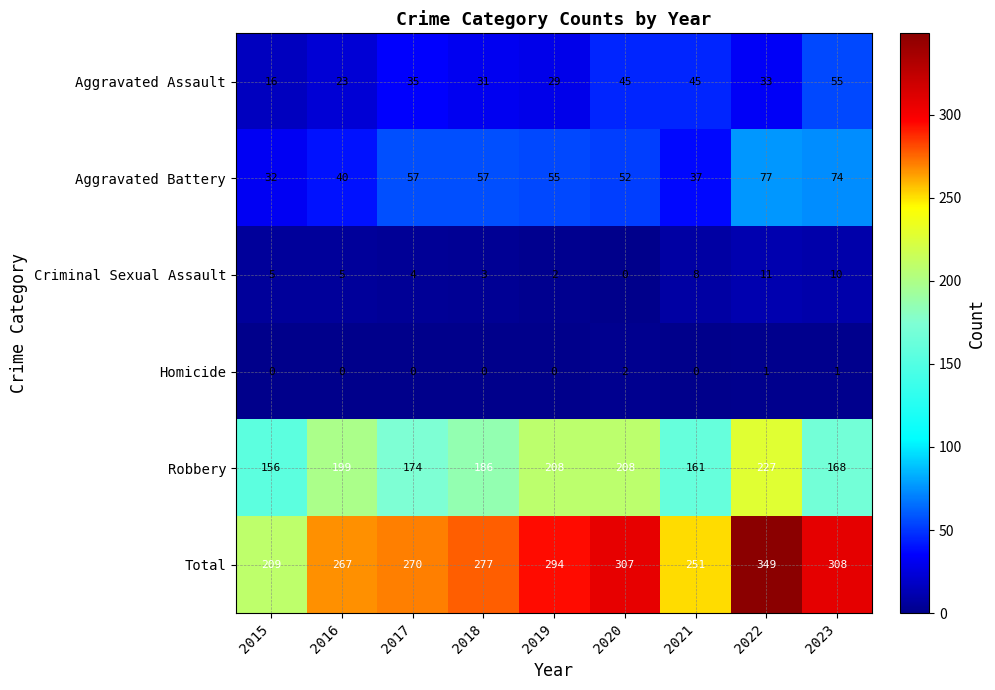

The value of Aggravated Assault at 2020 is 45. True or false?

True